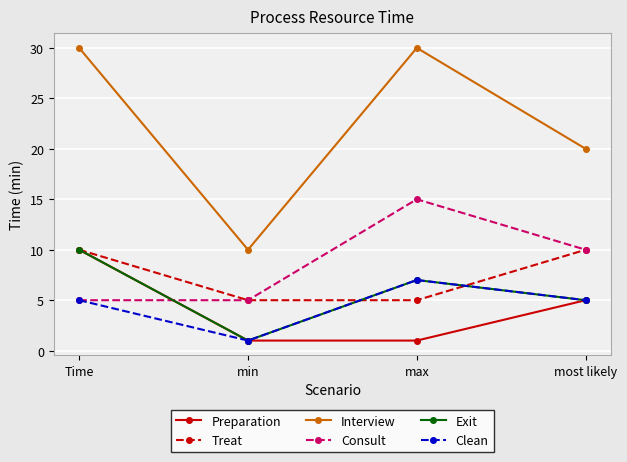

What are all the series names shown in the legend?

Preparation, Treat, Interview, Consult, Exit, Clean